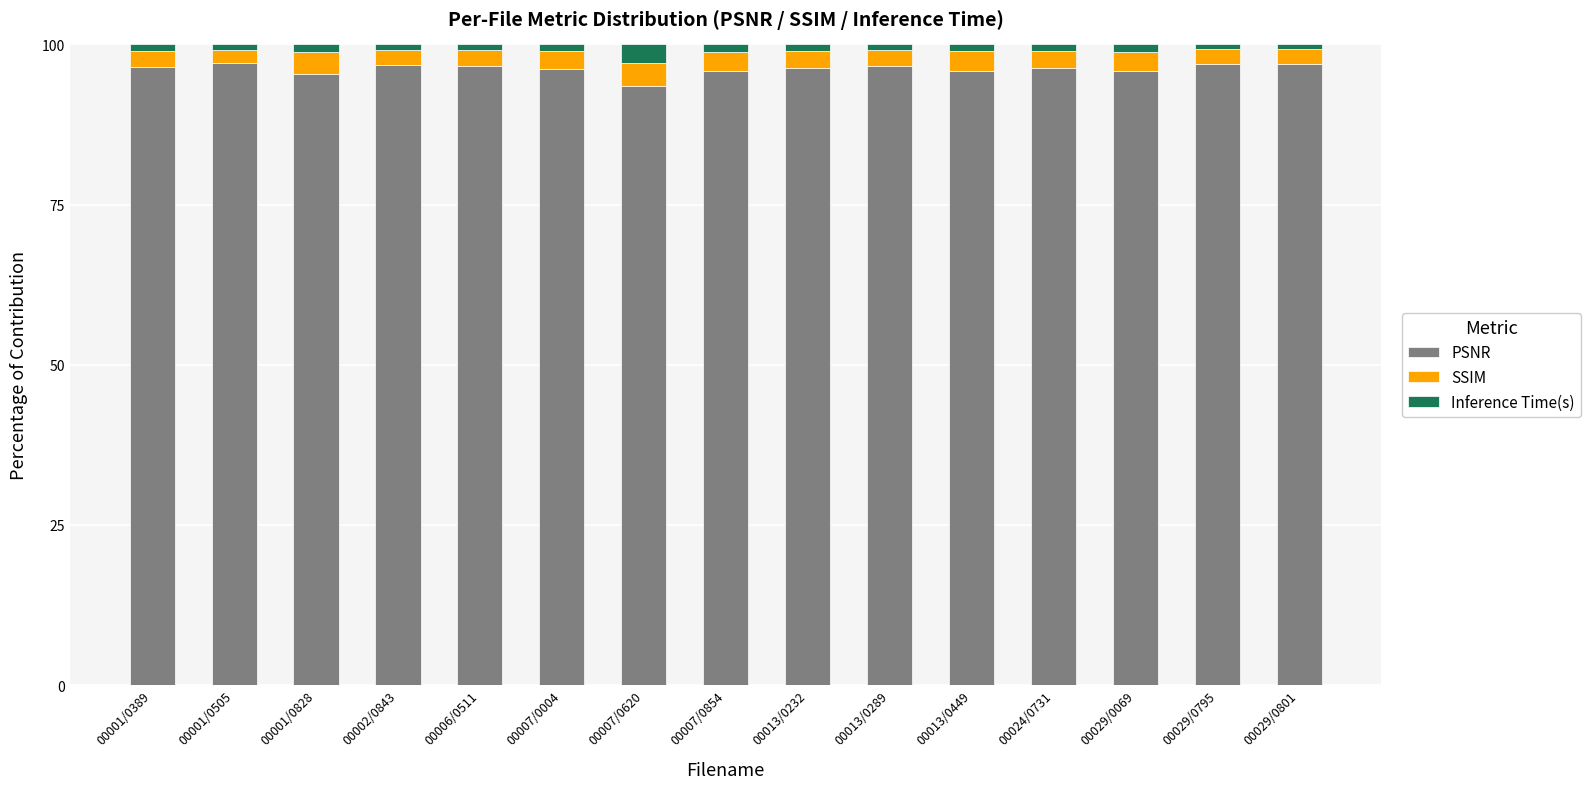

What is the minimum value for PSNR?

93.6